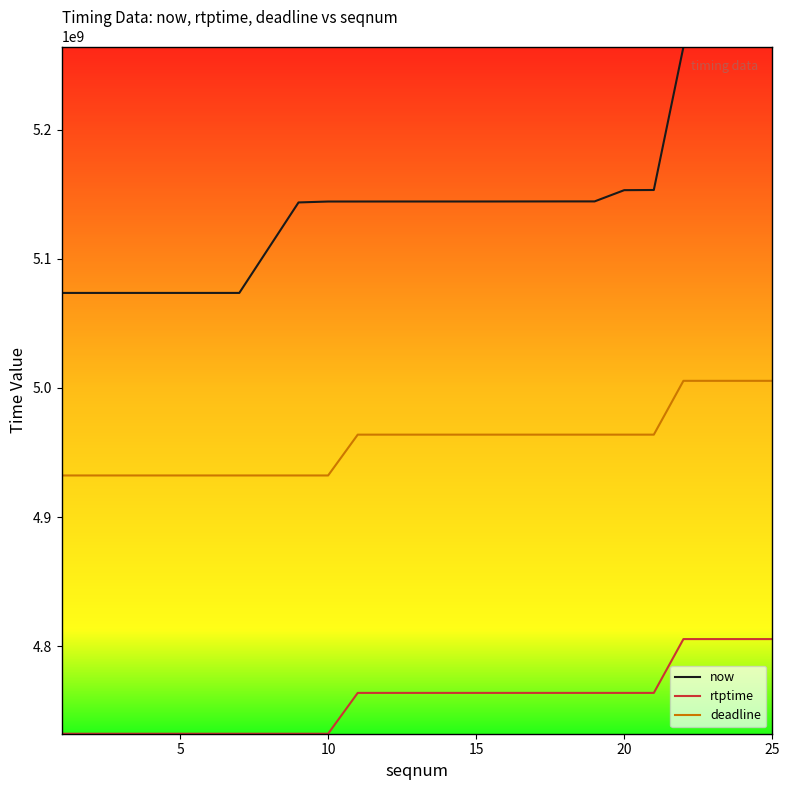

How many values in the deadline series are below 4963844444?

9